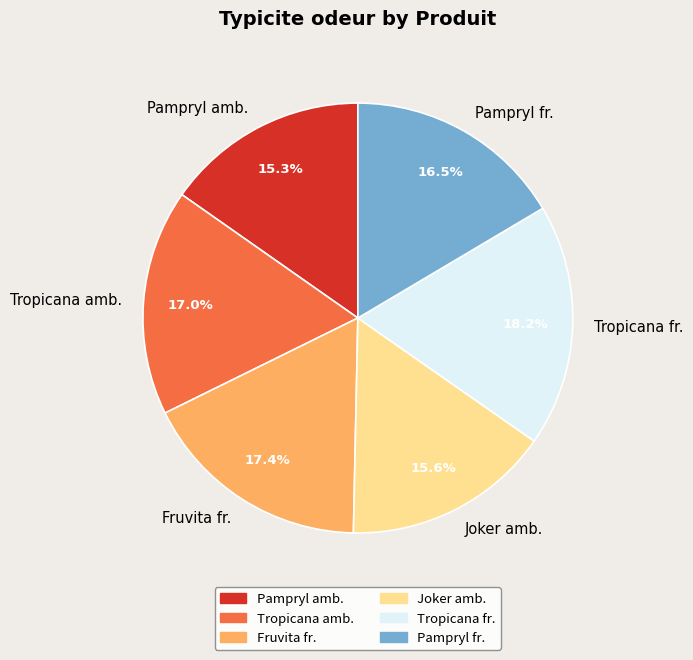

How many slices are in this pie chart?

6